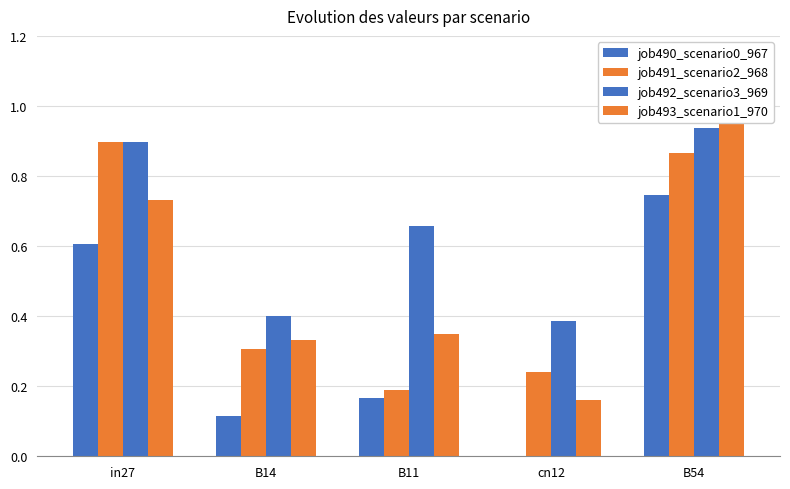

At how many categories does at least one series exceed 0?

5